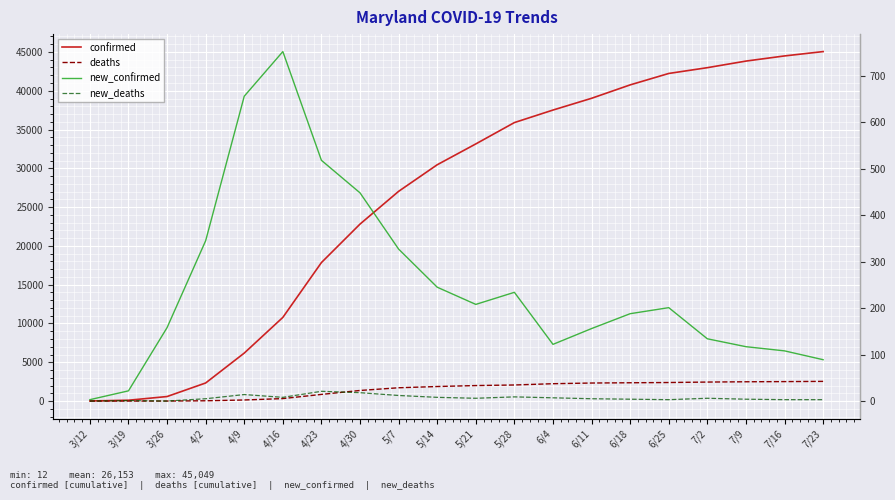

What is the greatest value displayed?

45049